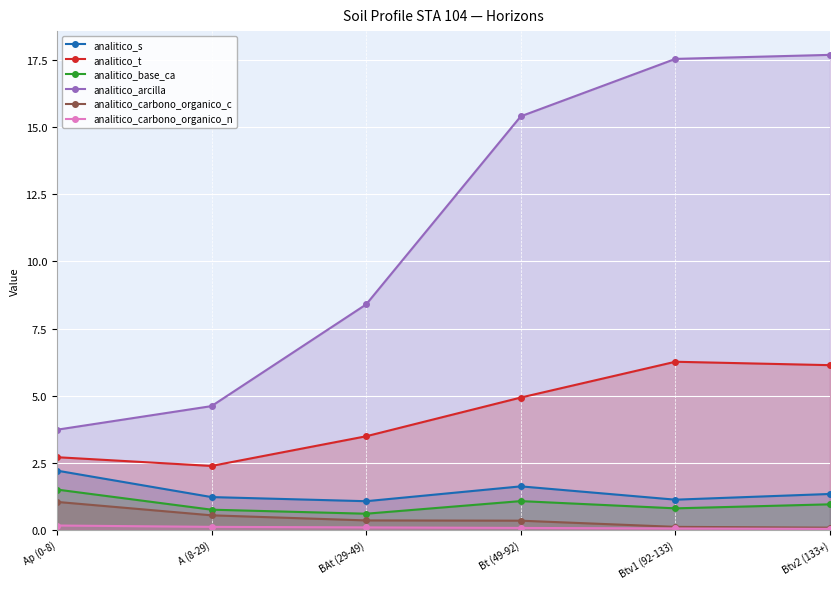

What is the average value of the analitico_base_ca series?

0.9